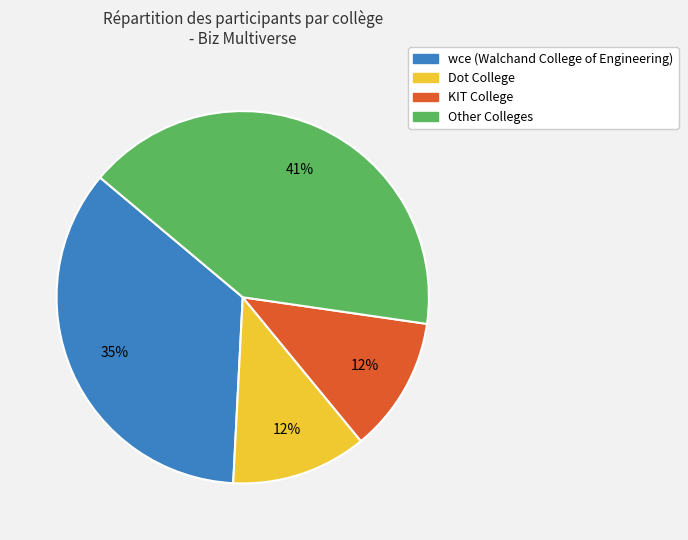

Which category has the biggest portion of the pie?

Other